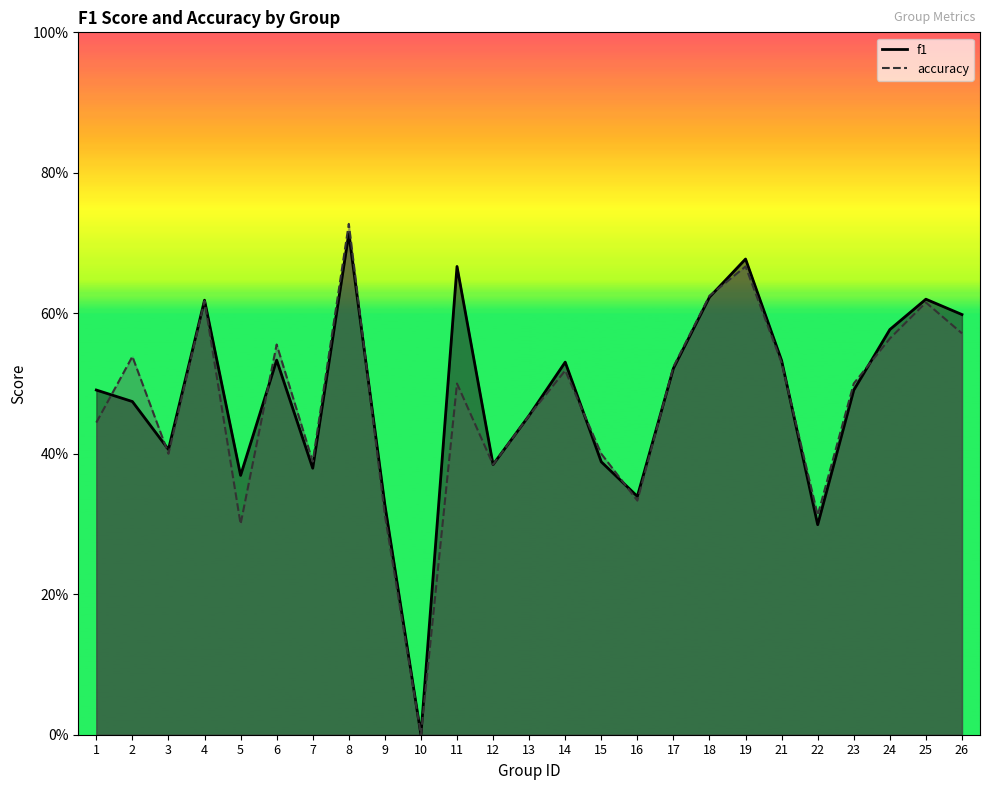

Count the number of categories in the chart.

25